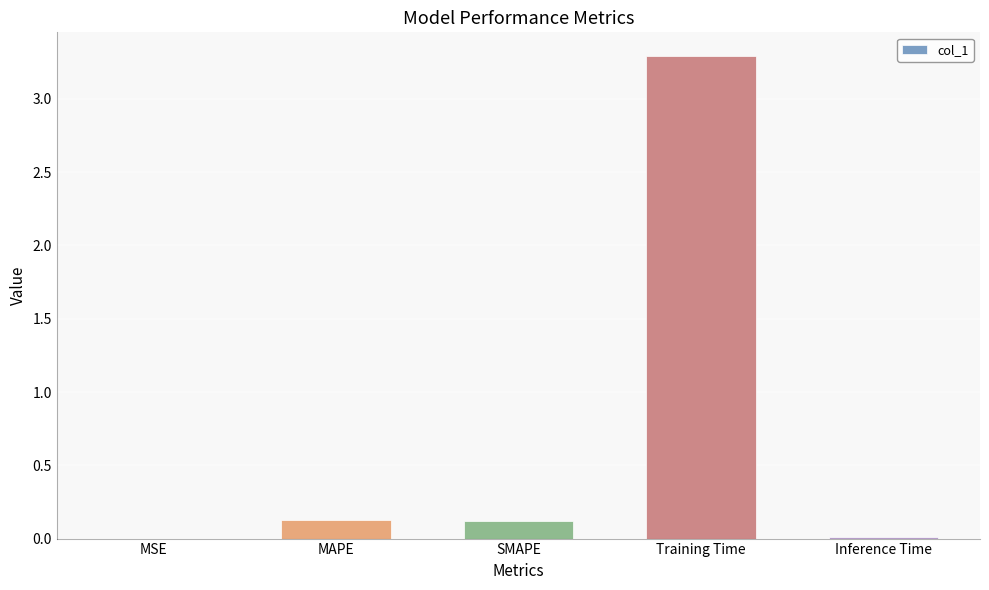

What is the maximum value shown in the chart?

3.3